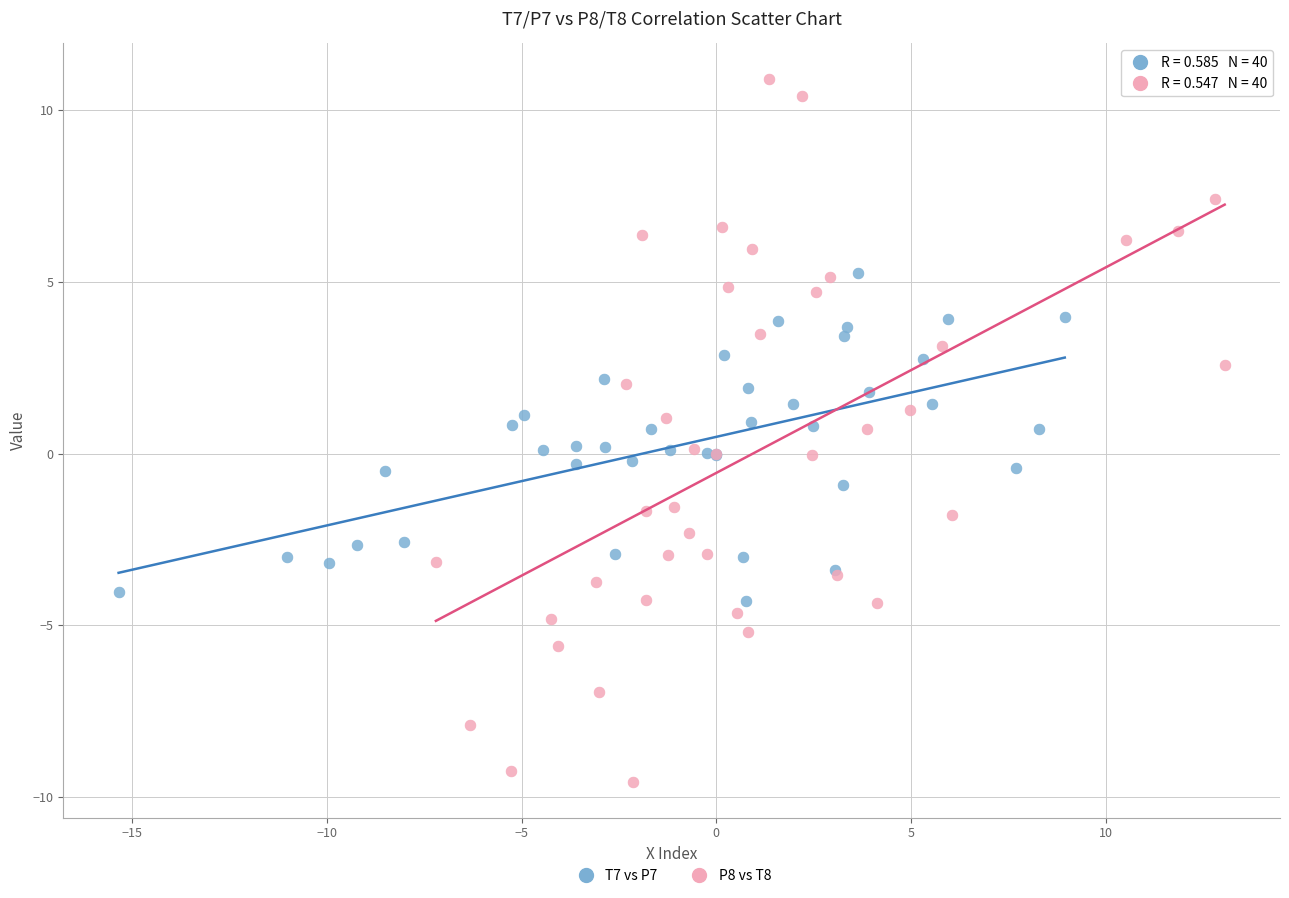

Which series reaches the maximum Y coordinate?

P8 vs T8